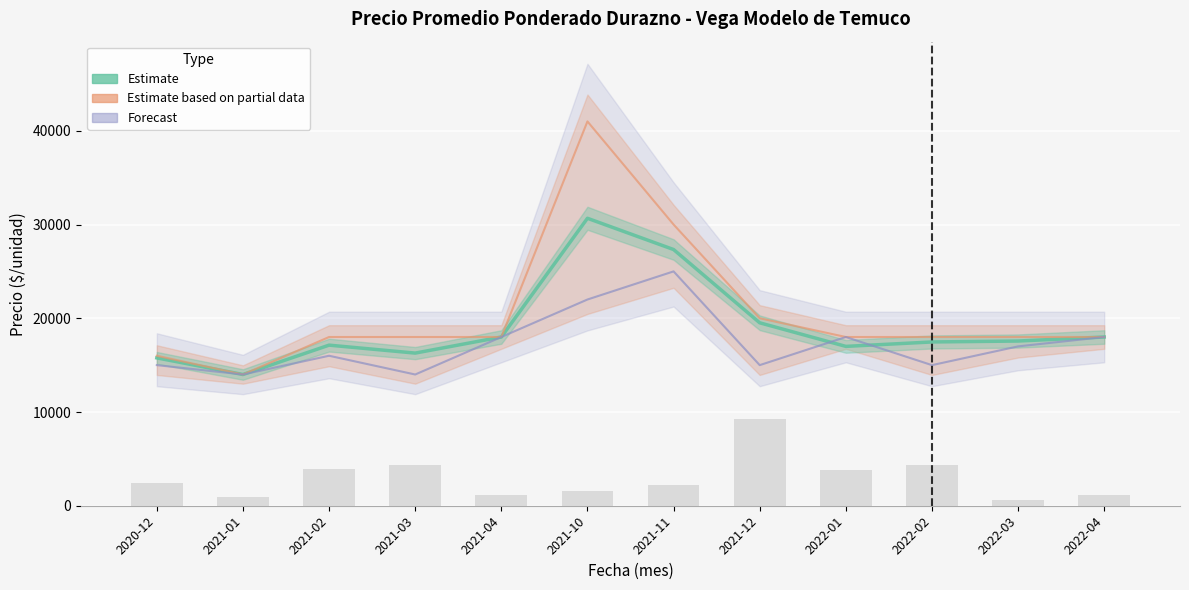

At which category is the sum across all series the highest?

2021-10